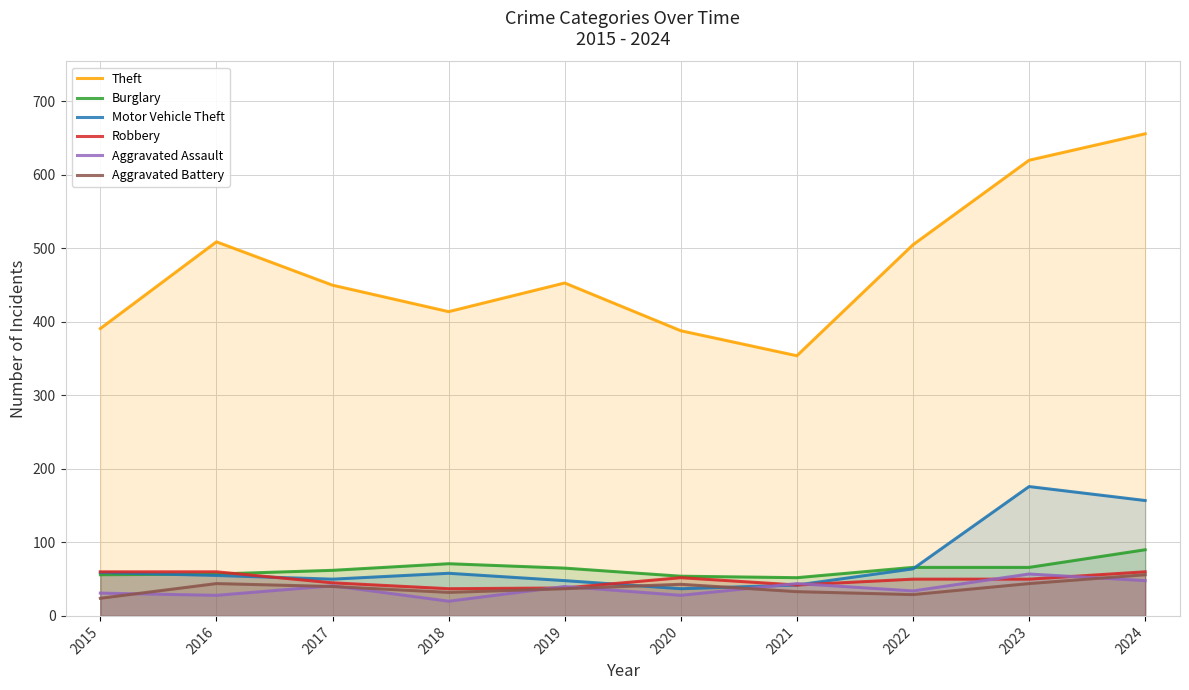

At 2020, list the series in order from largest to smallest.

Theft, Burglary, Robbery, Aggravated Battery, Motor Vehicle Theft, Aggravated Assault